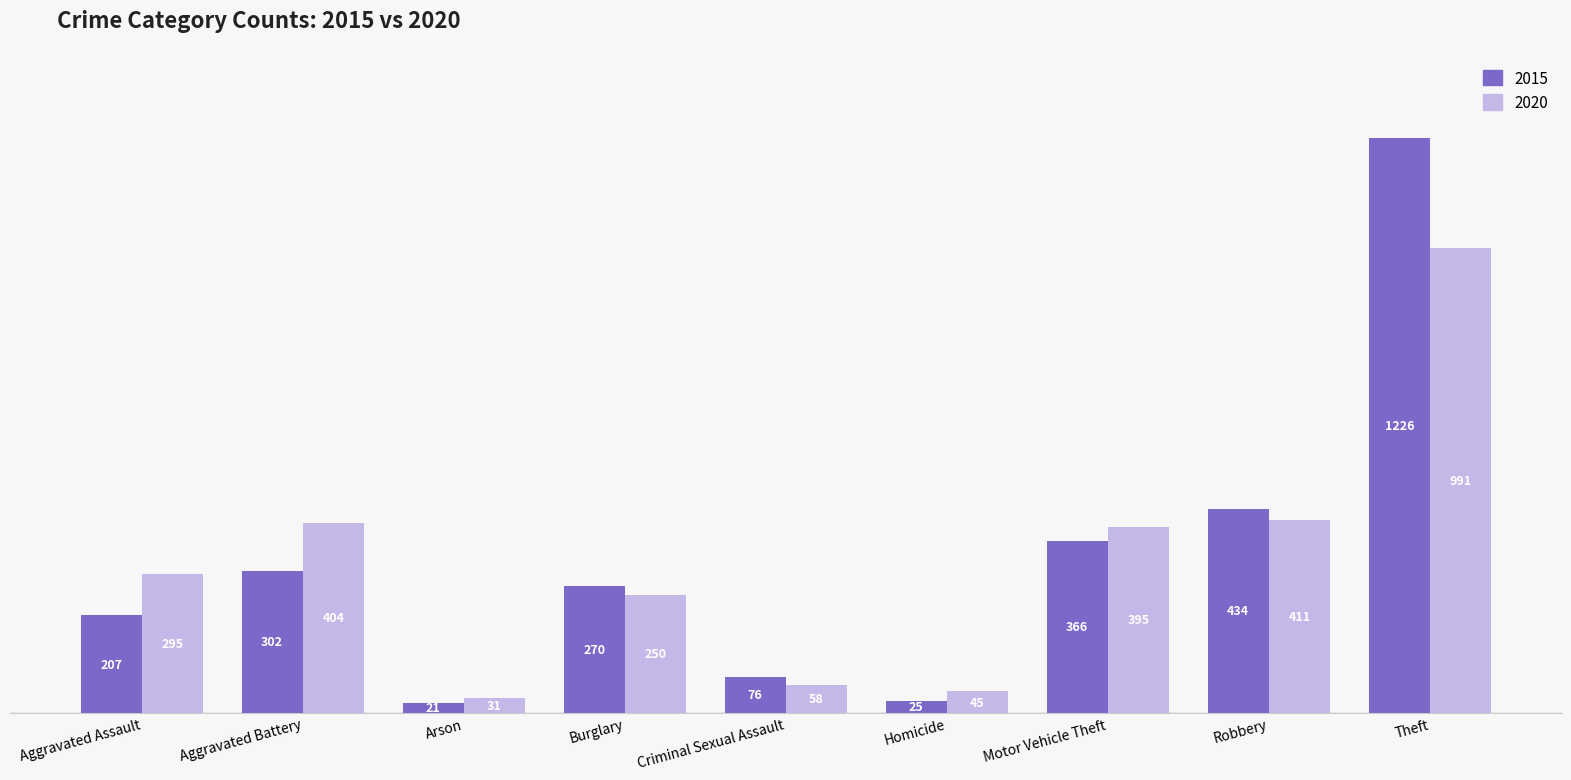

What is the label of the 9th bar from the left?

Theft